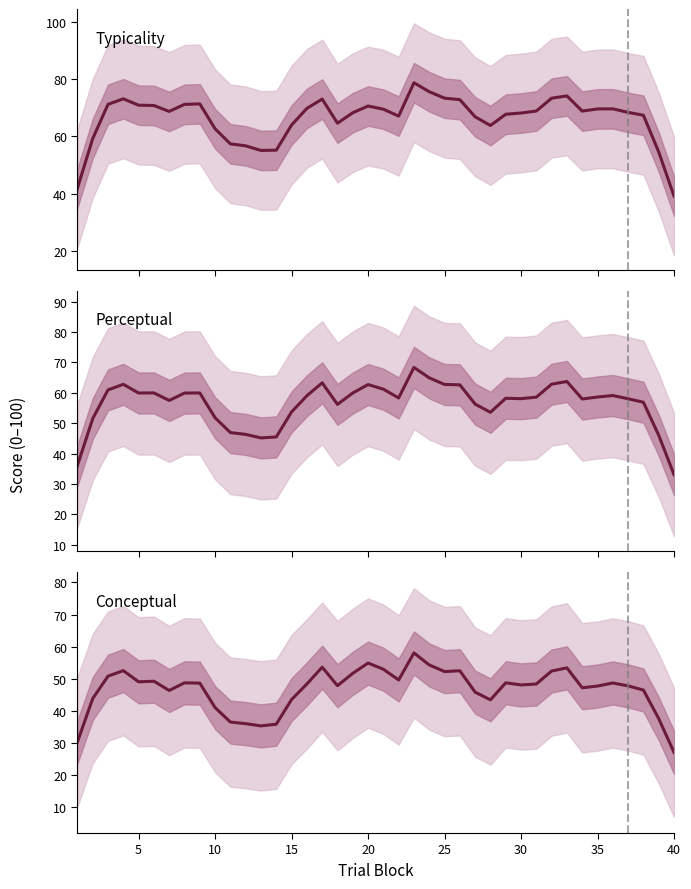

Which series has the largest total across all categories?

typicality